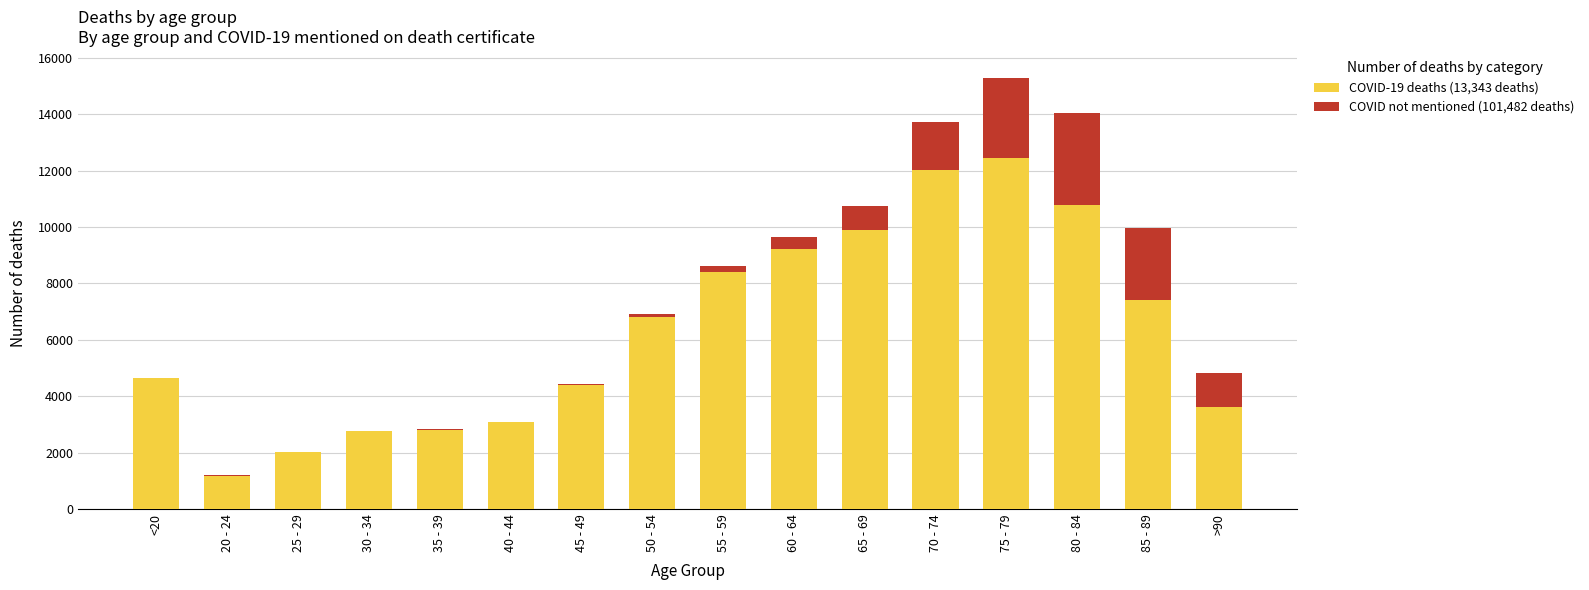

At which category is the sum across all series the highest?

75 - 79